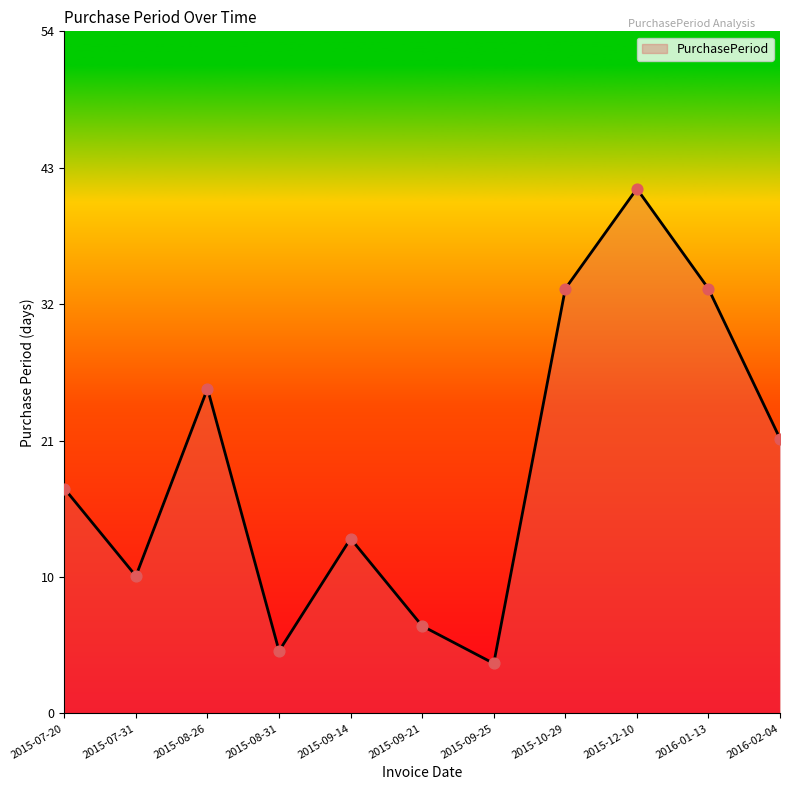

Between 2016-02-04 and 2015-12-10, which is larger?

2015-12-10